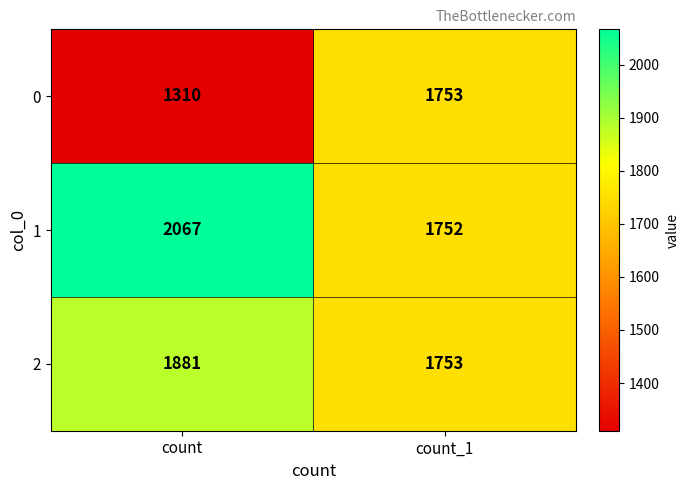

Which series has the largest total across all categories?

1